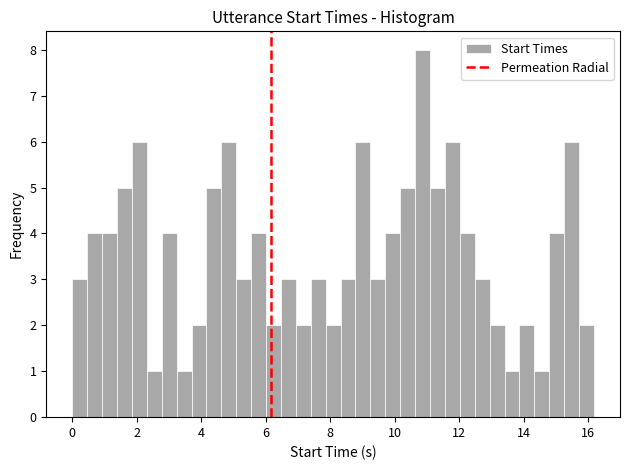

Read against the x-axis, roughly where is the centre of the tallest bar?

10.8